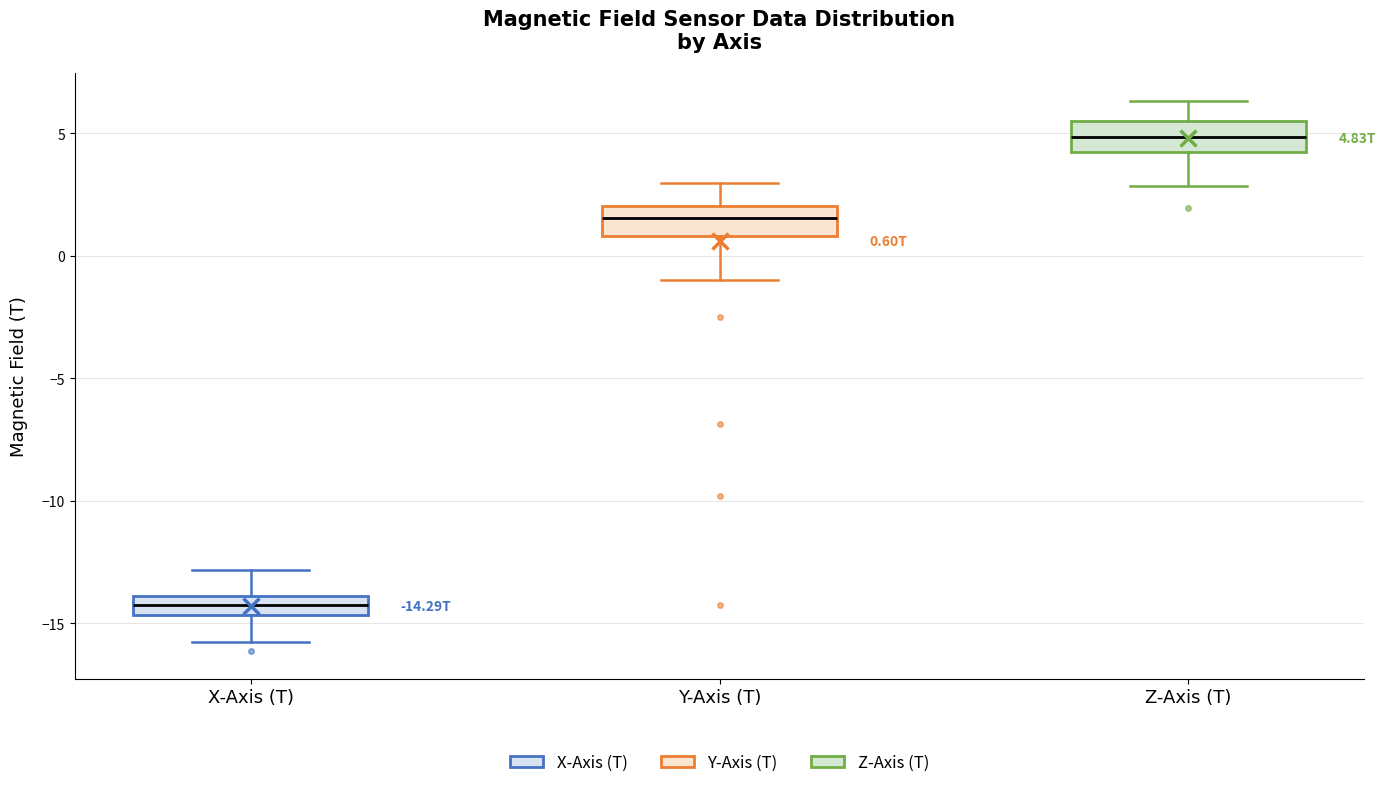

Which box has the lowest median line?

X-Axis (T)